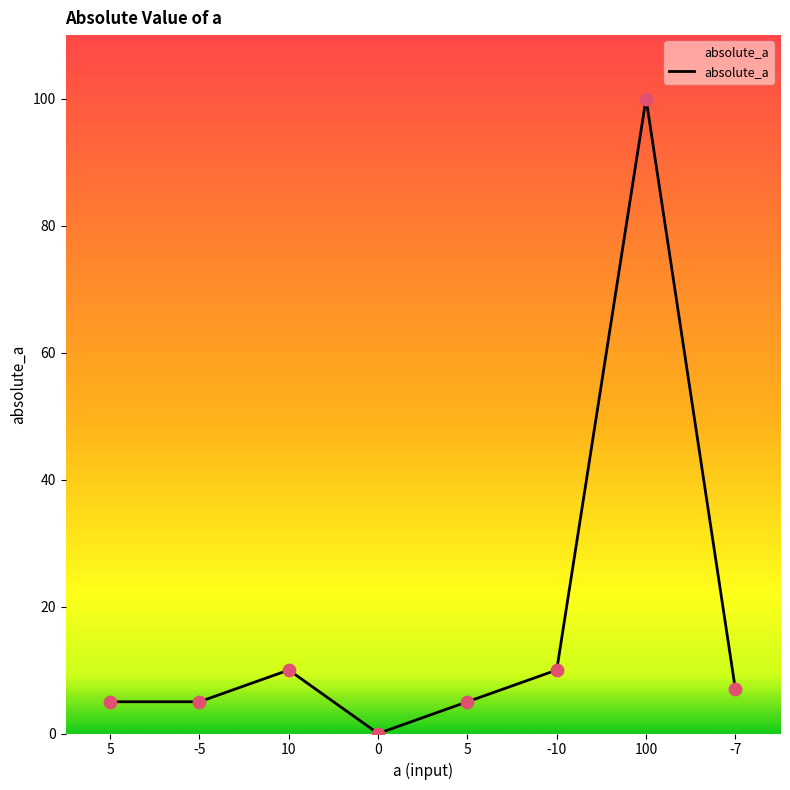

Between -7 and 5, which is larger?

-7